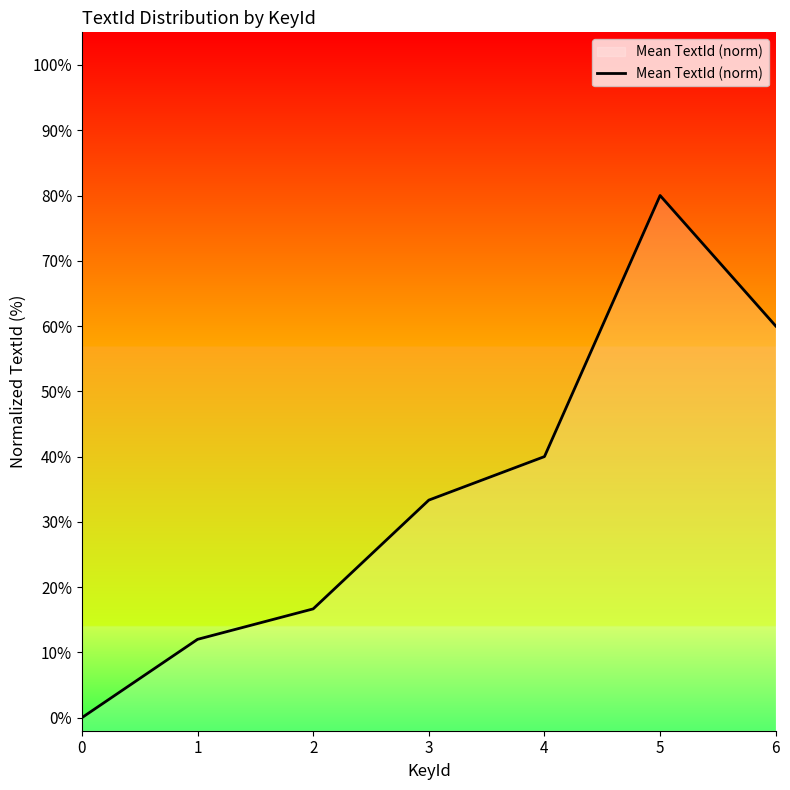

At which label does the data first exceed 33?

3